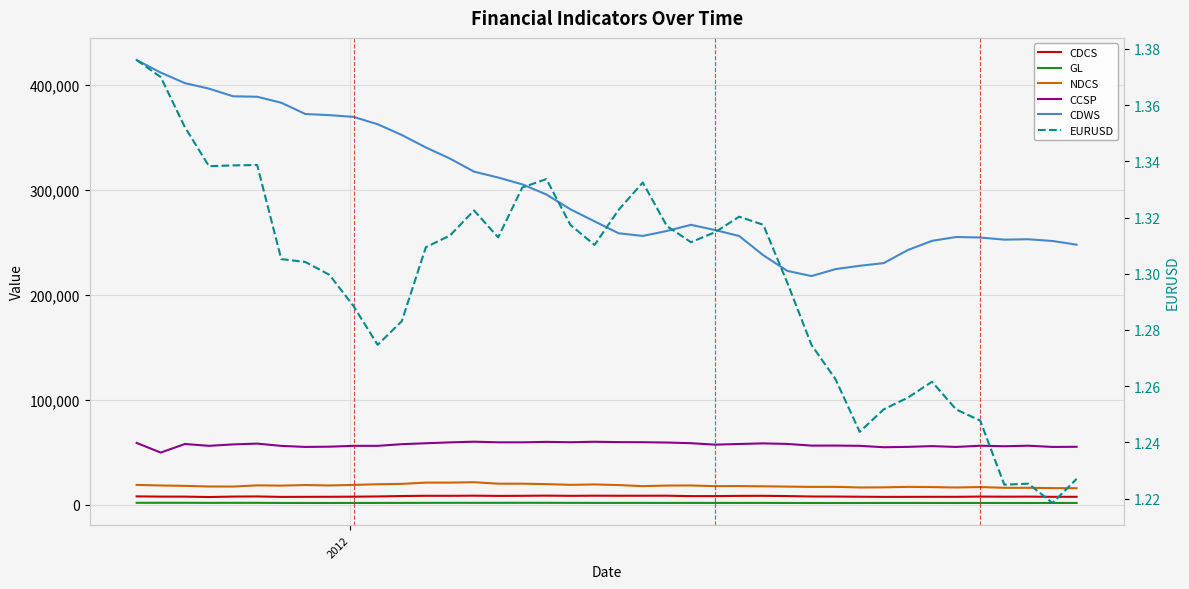

How many data points in CDWS are above 269825?

19